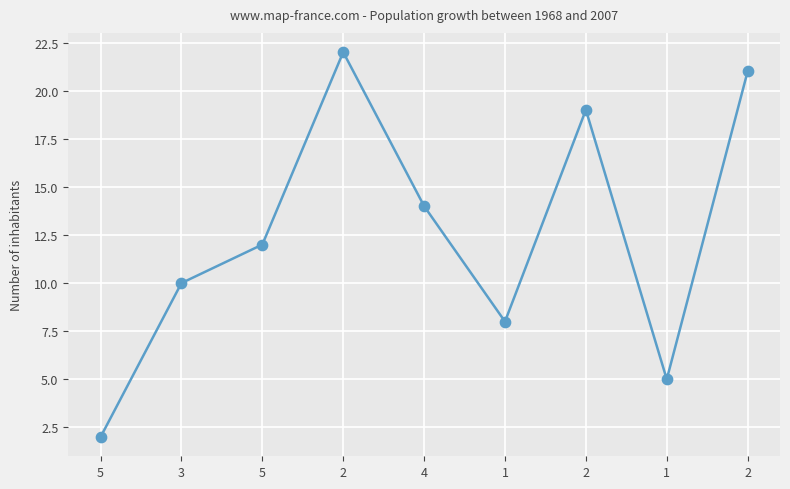

Which has a higher value, 1 or 5?

1